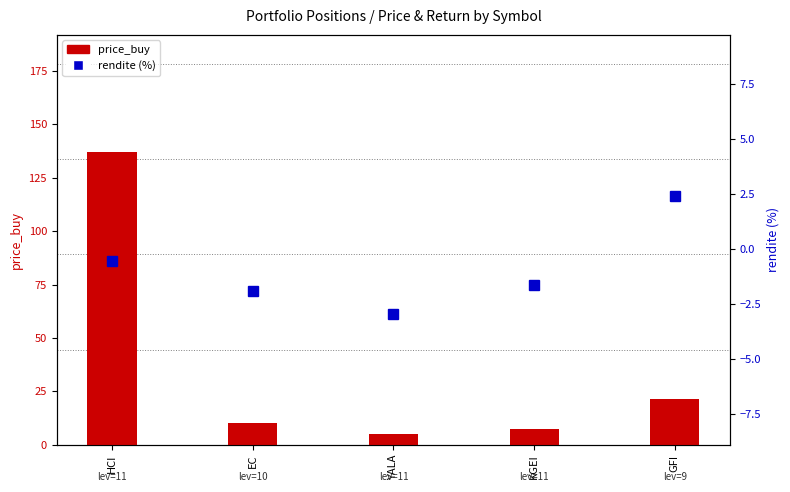

Rank the series at EC from lowest to highest value.

rendite (%), price_buy